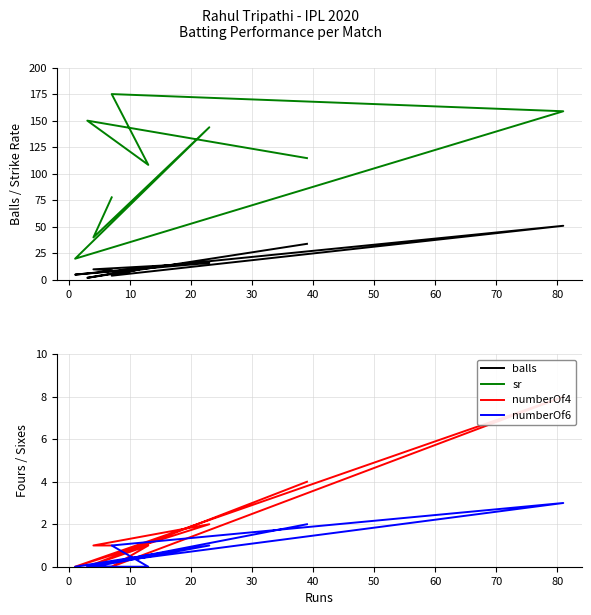

What is the label of the 6th point from the right?

20